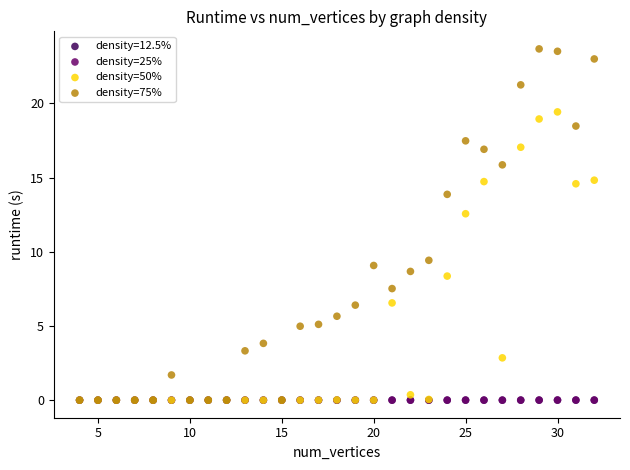

What are all the series names shown in the legend?

density=12.5%, density=25%, density=50%, density=75%